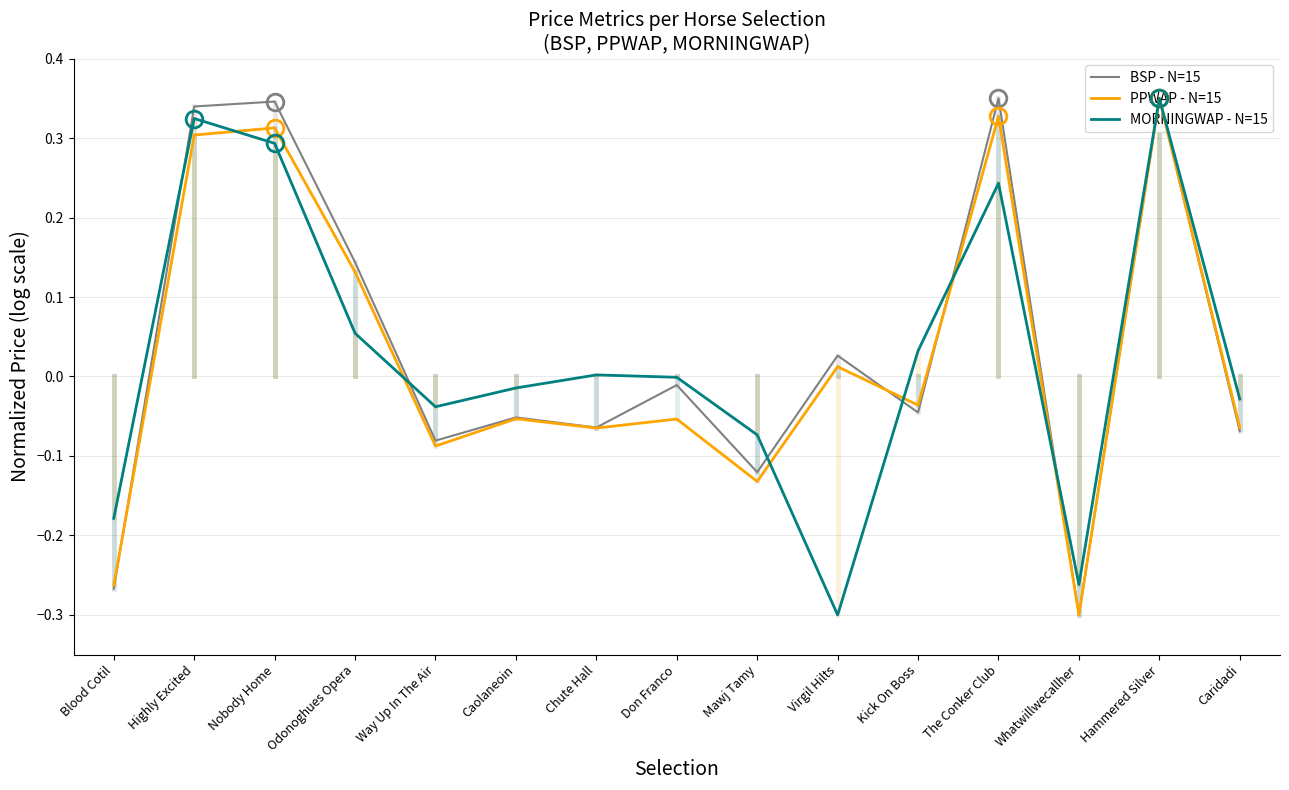

What is the label of the 10th point from the left?

Virgil Hilts